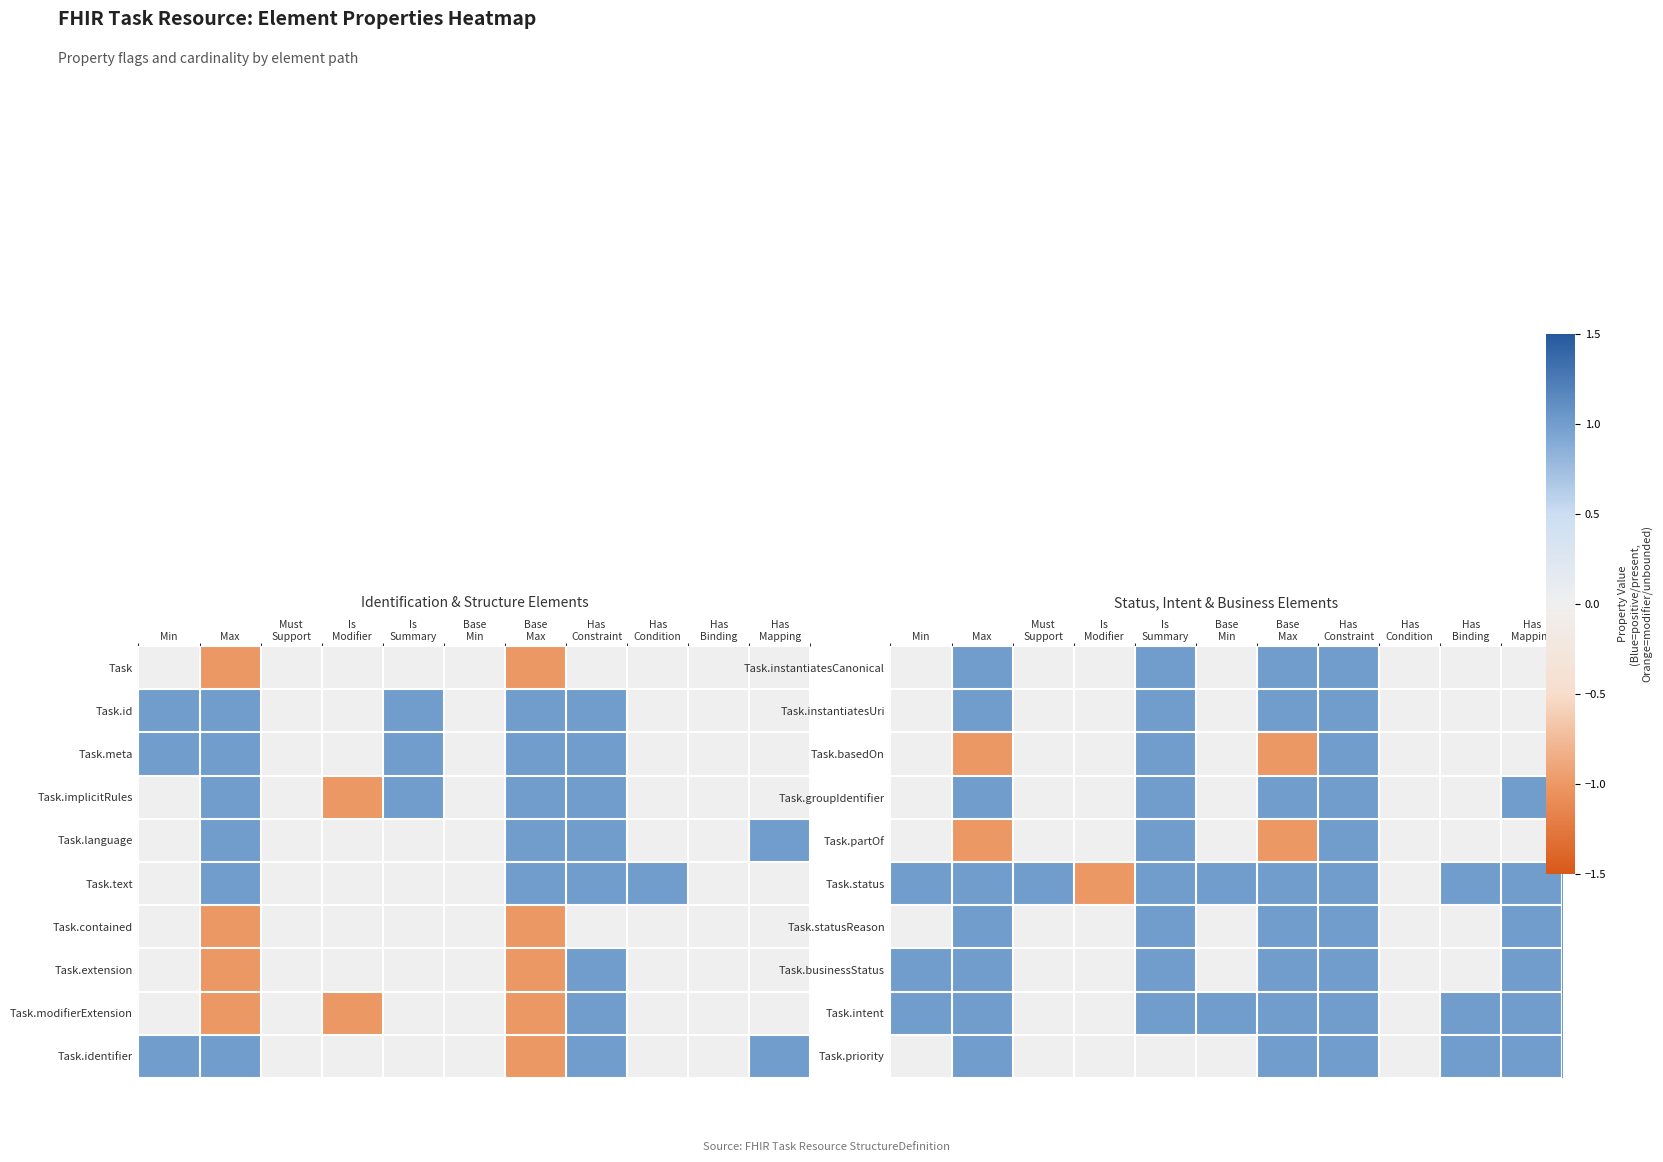

Between Has
Condition and Has
Constraint, which is larger?

Has
Constraint